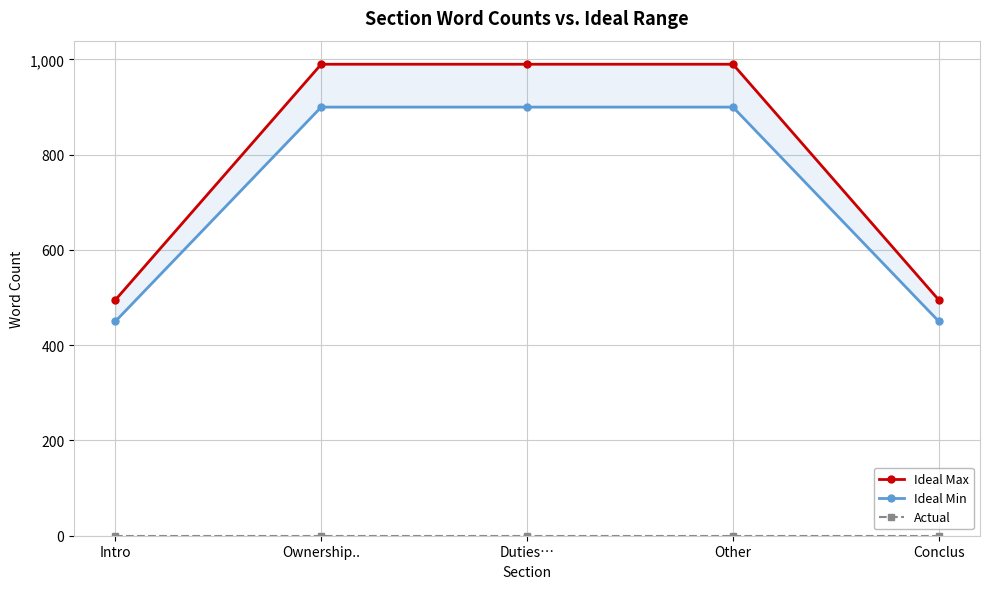

What are all the series names shown in the legend?

Ideal Max, Ideal Min, Actual